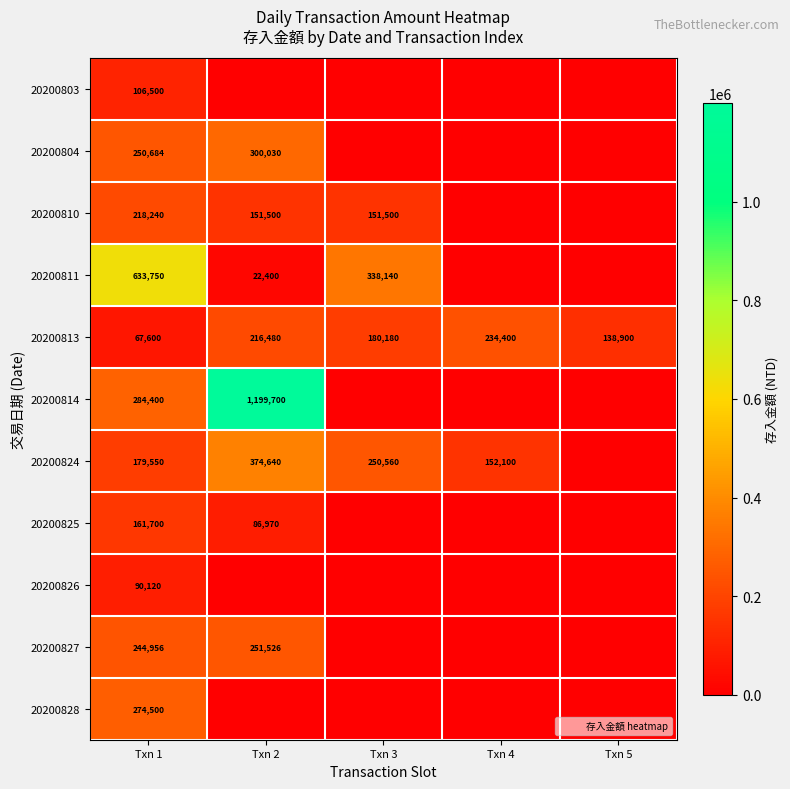

What is the difference between the maximum and minimum values in the 20200827 series?

251526